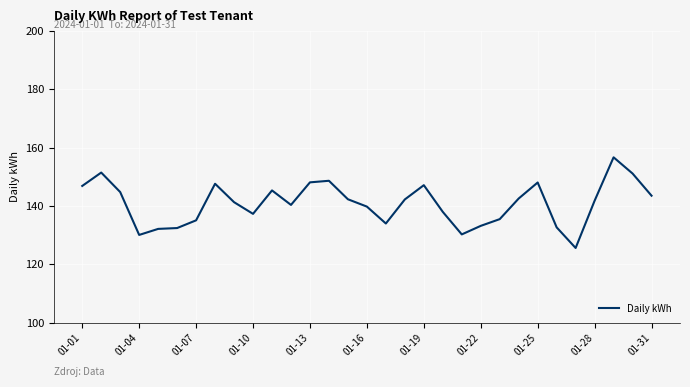

What is the maximum value shown in the chart?

156.7